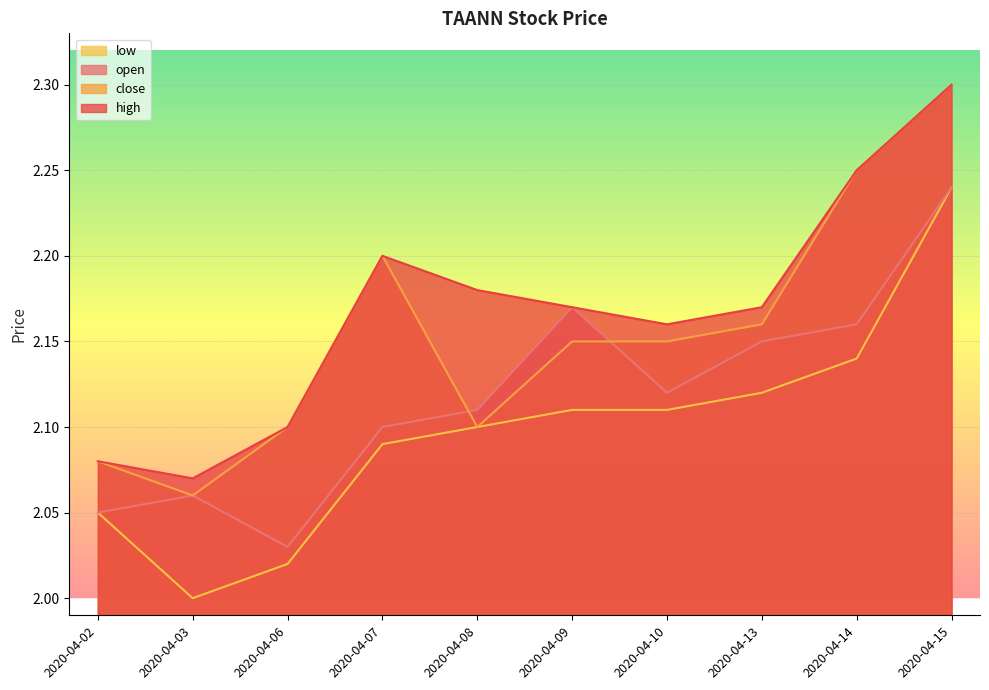

What are all the series names shown in the legend?

low, open, close, high